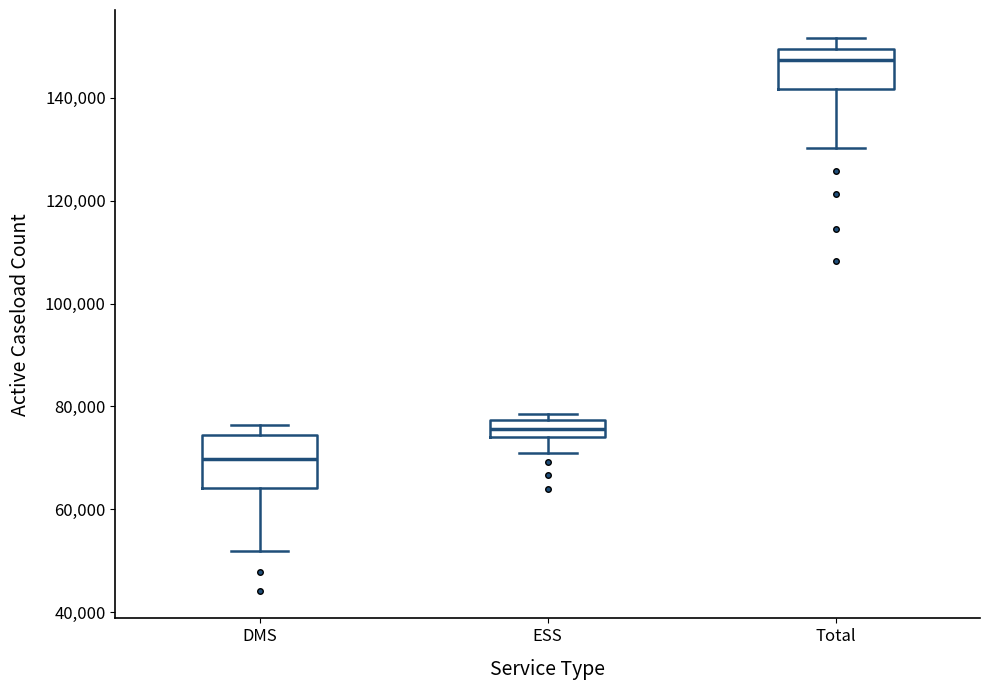

Where does the lower whisker of the box for Total end on the y-axis? The values are not printed on the chart, so give them approximately, as read against the axis.

130000